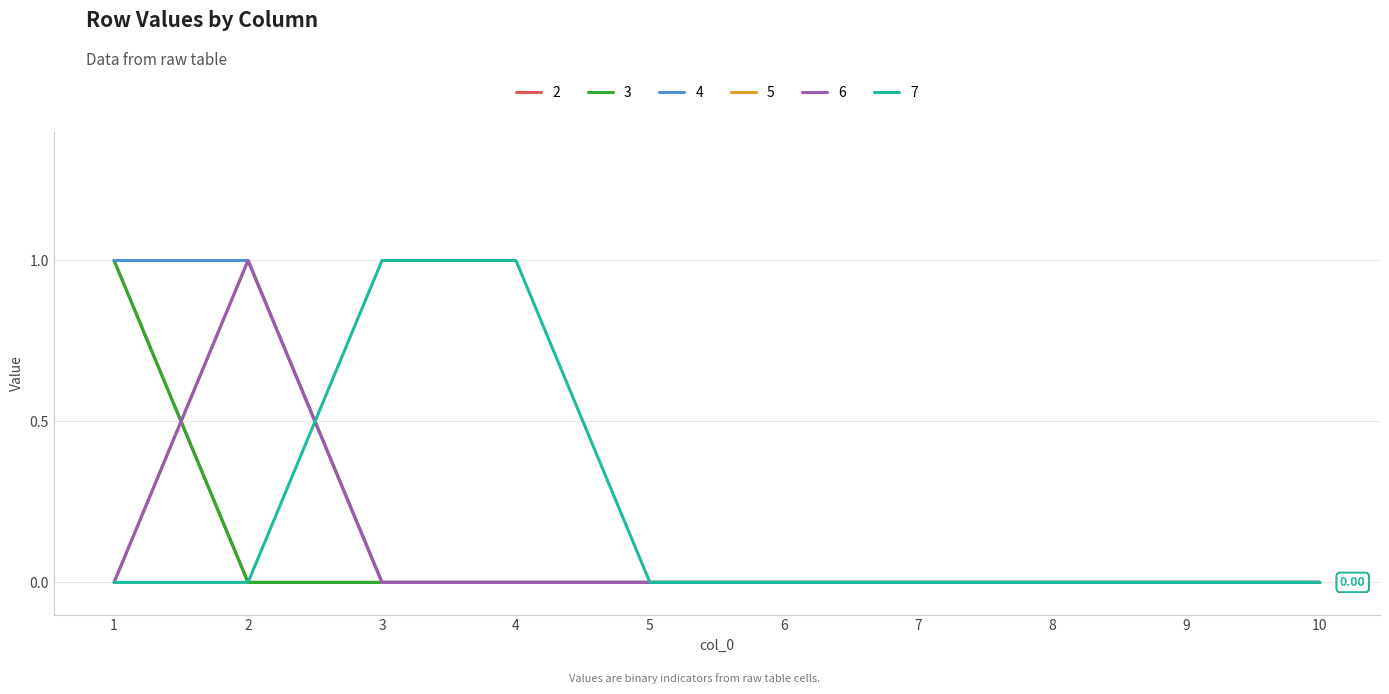

At which category is the sum across all series the highest?

1